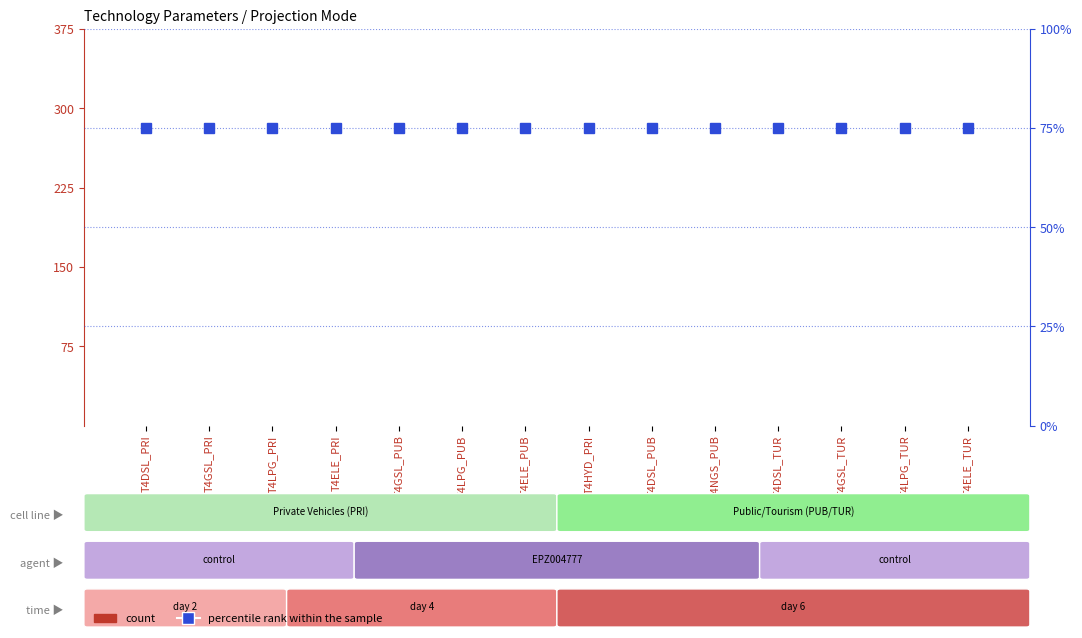

Reading left to right, extract all data points from this chart.

count: T4DSL_PRI=0	T4GSL_PRI=0	T4LPG_PRI=0	T4ELE_PRI=0	T4GSL_PUB=0	T4LPG_PUB=0	T4ELE_PUB=0	T4HYD_PRI=0	T4DSL_PUB=0	T4NGS_PUB=0	T4DSL_TUR=0	T4GSL_TUR=0	T4LPG_TUR=0	T4ELE_TUR=0
percentile rank within the sample: T4DSL_PRI=75	T4GSL_PRI=75	T4LPG_PRI=75	T4ELE_PRI=75	T4GSL_PUB=75	T4LPG_PUB=75	T4ELE_PUB=75	T4HYD_PRI=75	T4DSL_PUB=75	T4NGS_PUB=75	T4DSL_TUR=75	T4GSL_TUR=75	T4LPG_TUR=75	T4ELE_TUR=75